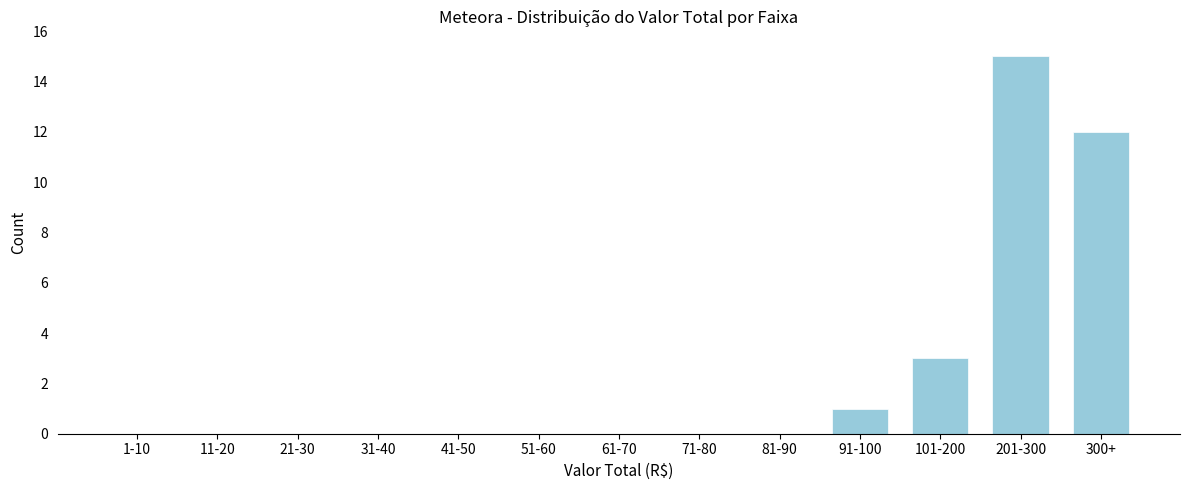

Reading left to right, extract all data points from this chart.

1-10=0	11-20=0	21-30=0	31-40=0	41-50=0	51-60=0	61-70=0	71-80=0	81-90=0	91-100=1	101-200=3	201-300=15	300+=12